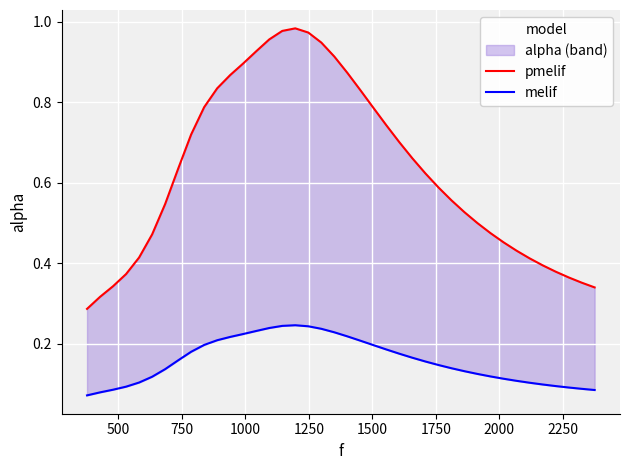

How many lines are shown in the chart?

2